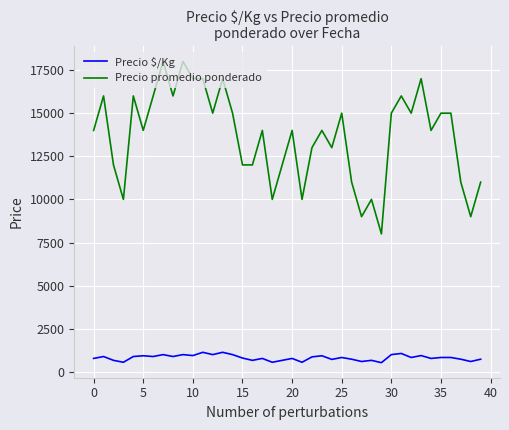

Which series has the largest range (max minus min)?

Precio promedio ponderado